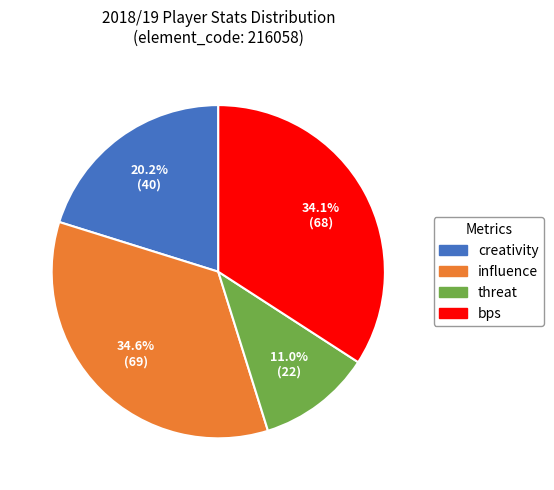

Is there any slice that represents more than half of the pie?

No